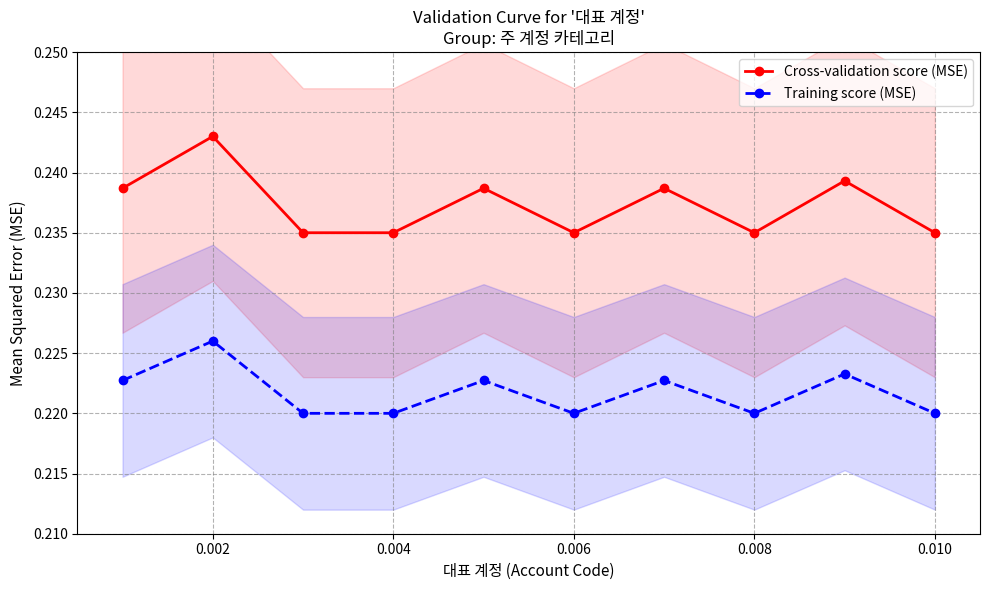

How many Cross-validation score (MSE) values are between 0 and 1?

10